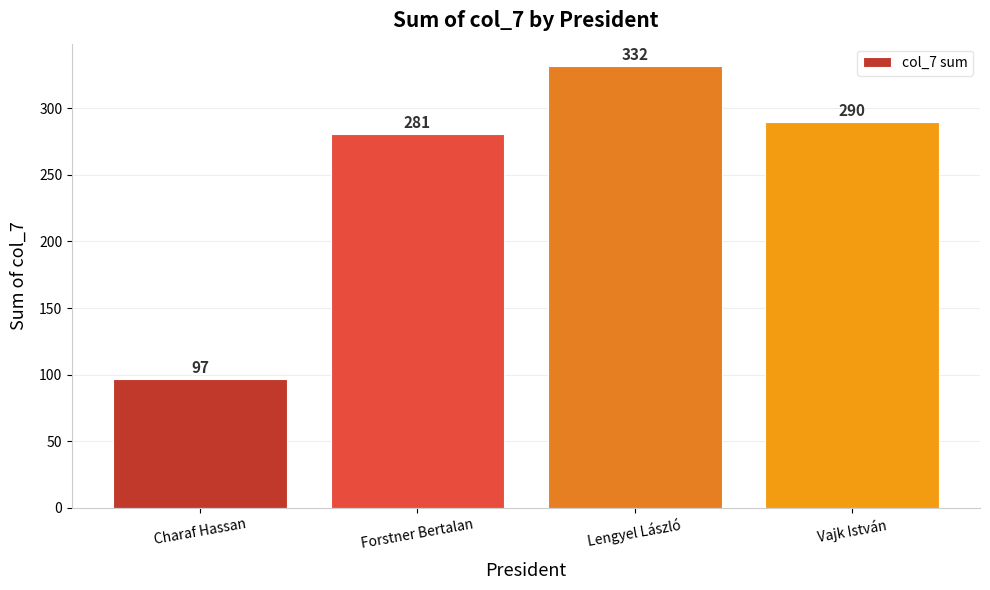

How many data points are less than 290?

2